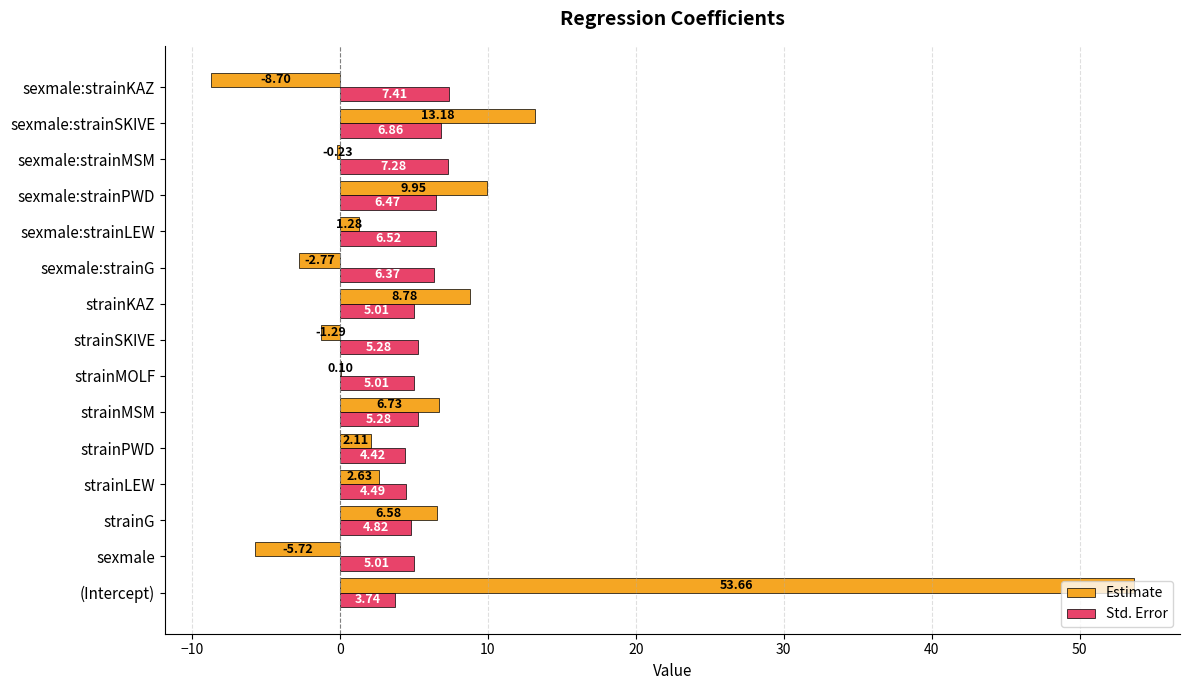

Is the value of Estimate at strainMSM greater than the value of Std. Error at sexmale?

Yes